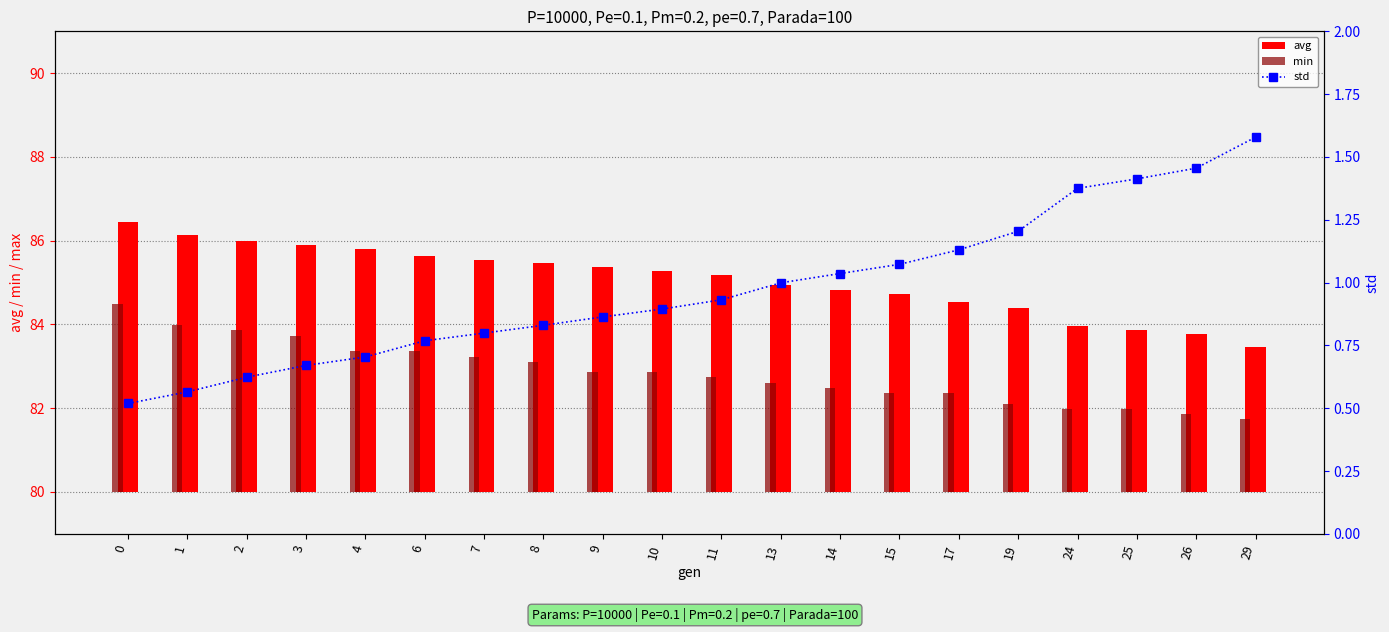

The std series shows 0.4 at 4. True or false?

False